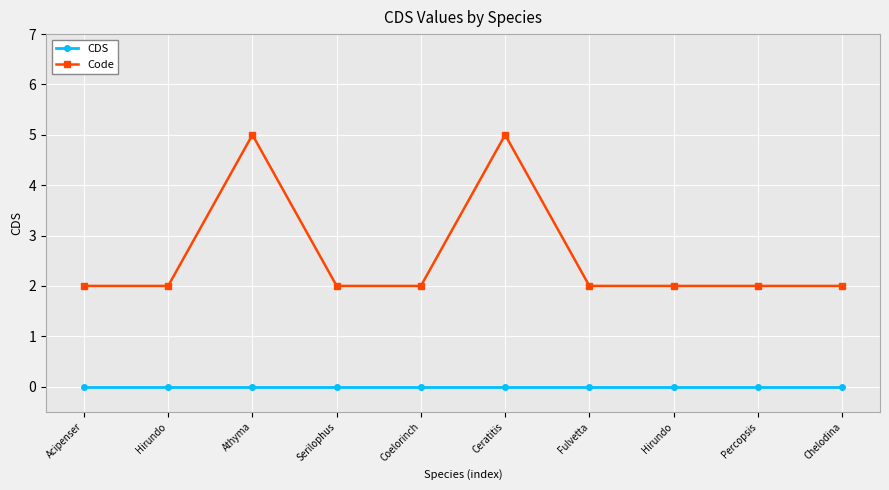

Which series changed the most between Athyma and Chelodina?

Code